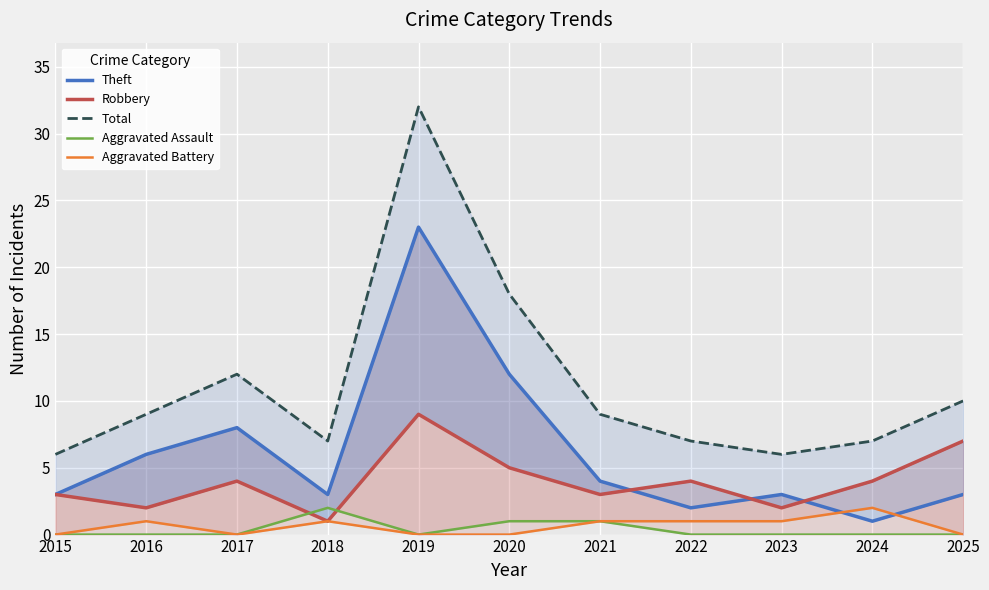

The Theft series shows 4 at 2018. True or false?

False